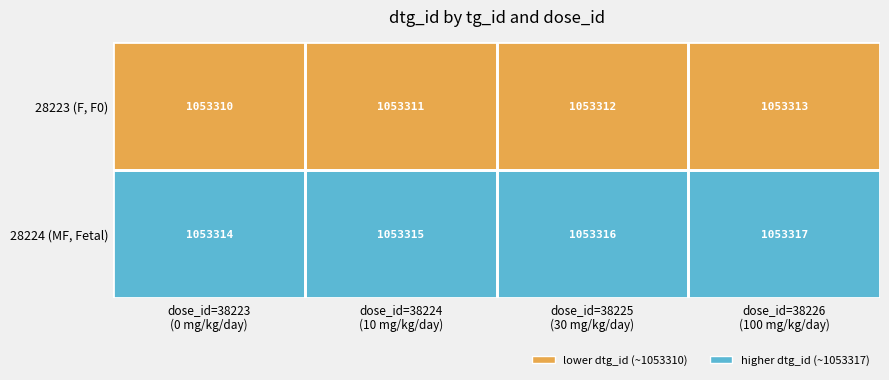

What is the average value of the 28223 (F, F0) series?

1053312